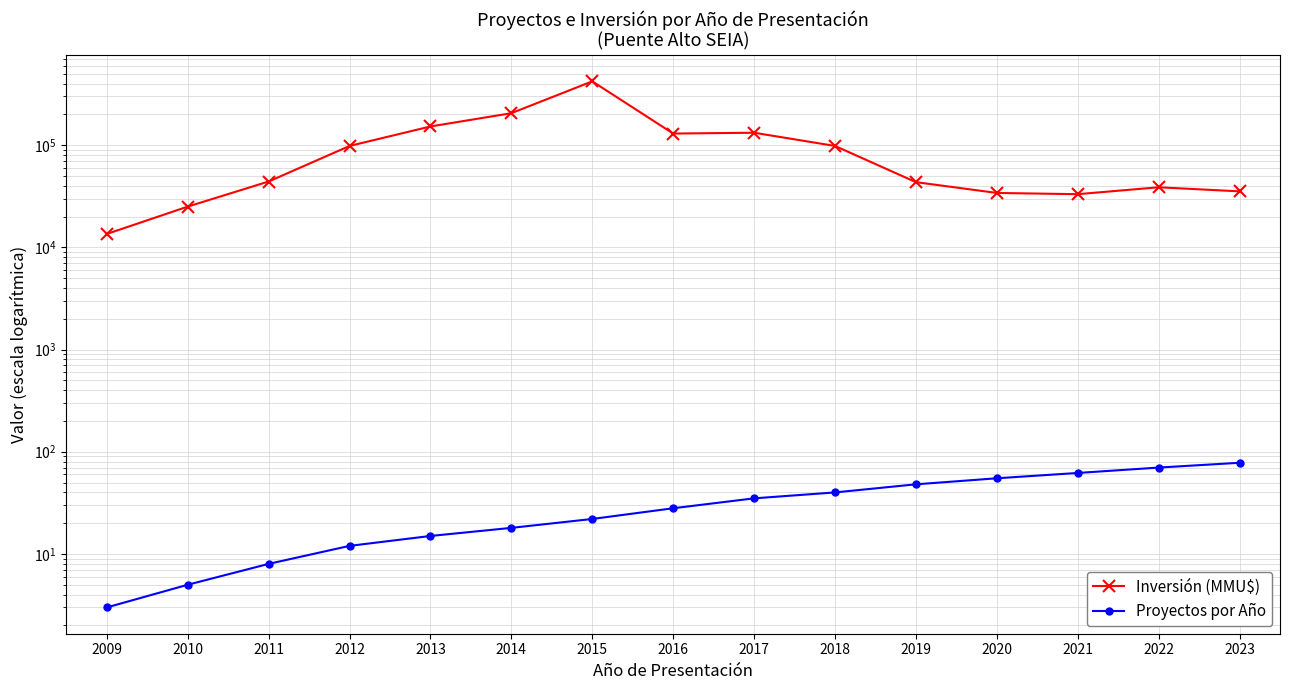

Reading left to right, transcribe all the data shown in this chart.

Inversión (MMU$): 13500	25000	44000	98000	152000	205000	420000	129562	132000	98000	43363	34000	33065	38635	35241
Proyectos por Año: 3	5	8	12	15	18	22	28	35	40	48	55	62	70	78